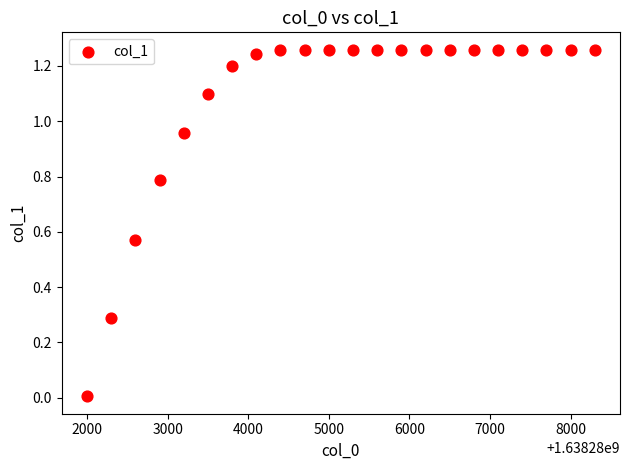

What is the range of X values (max minus min)?

6298.0